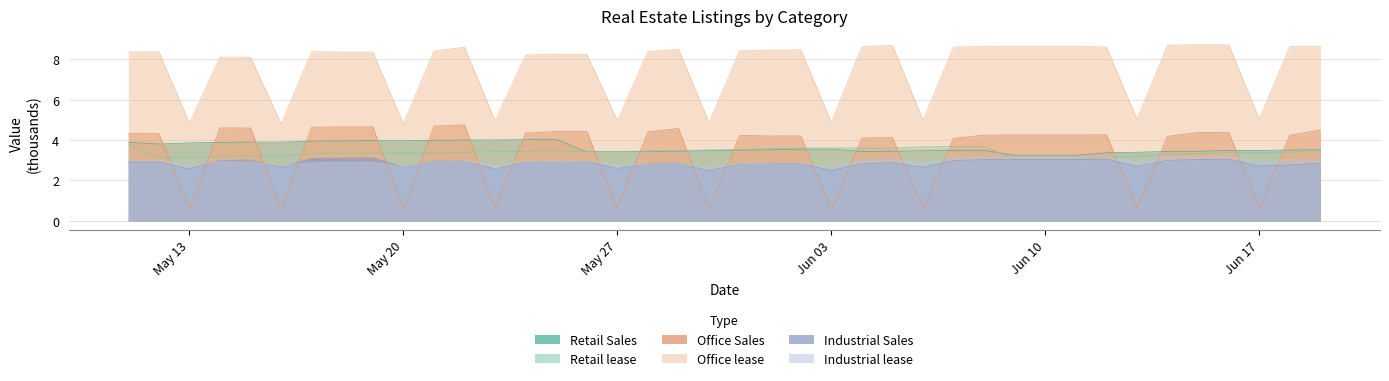

How many values in the Office lease series are below 8?

10